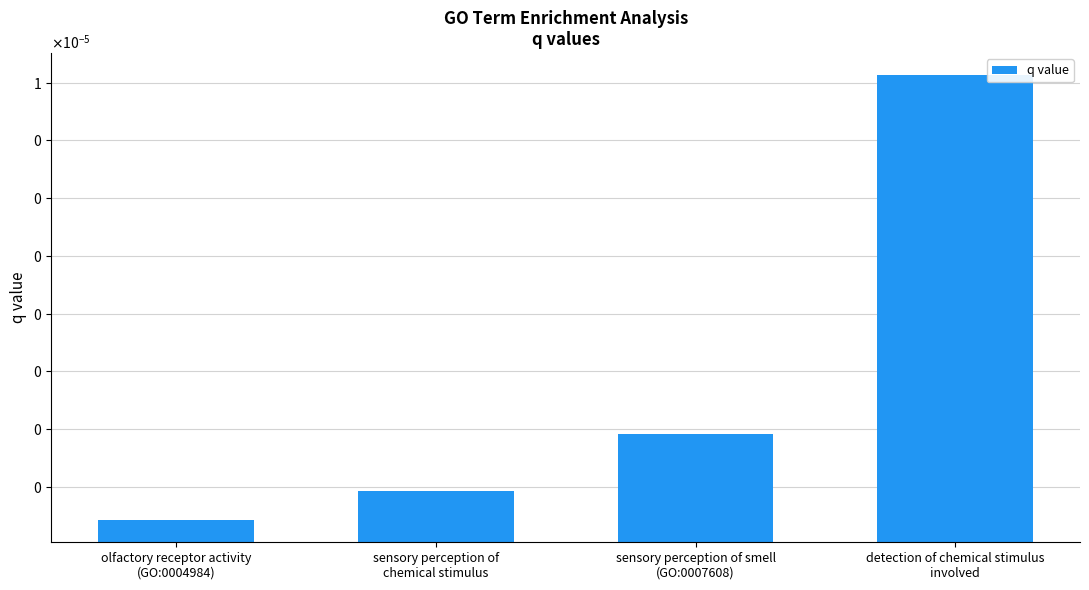

What is the label of the 1st bar from the left?

olfactory receptor activity
(GO:0004984)